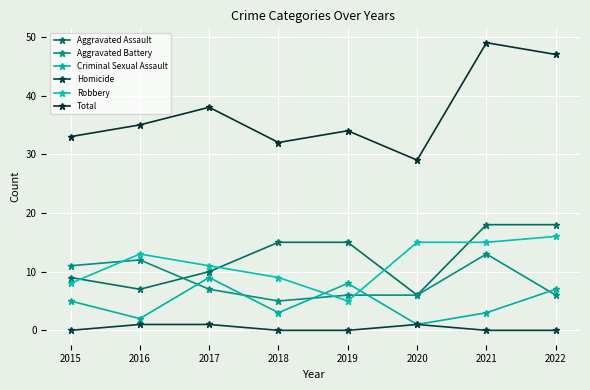

What is the value of the Criminal Sexual Assault point at the 7th from the left?

3